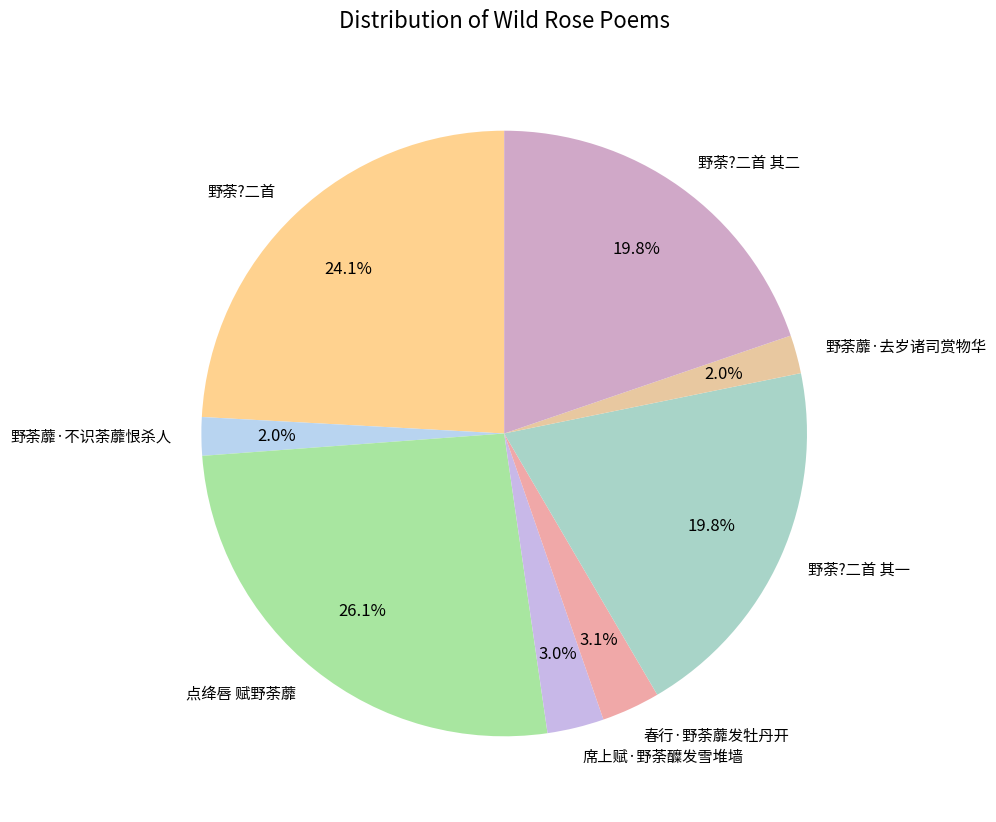

Between 野荼?二首 and 野荼?二首 其二, which is larger?

野荼?二首